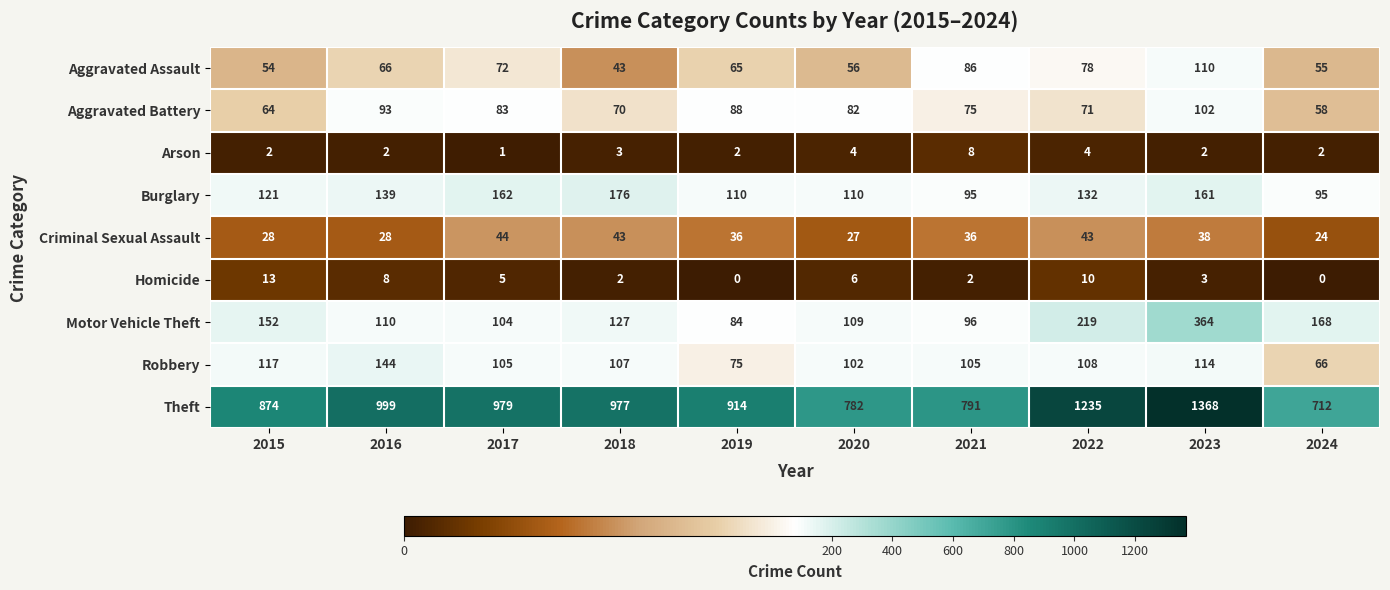

What is the sum of the Robbery values at 2016 and 2023?

258